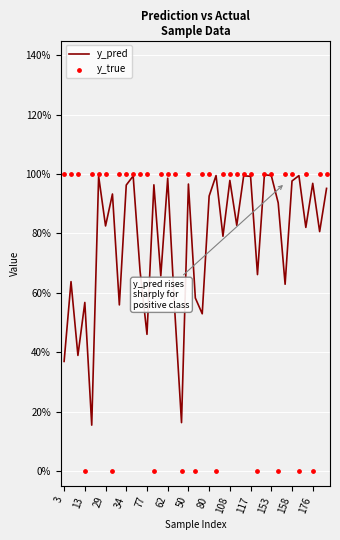

What are all the series names shown in the legend?

y_pred, y_true